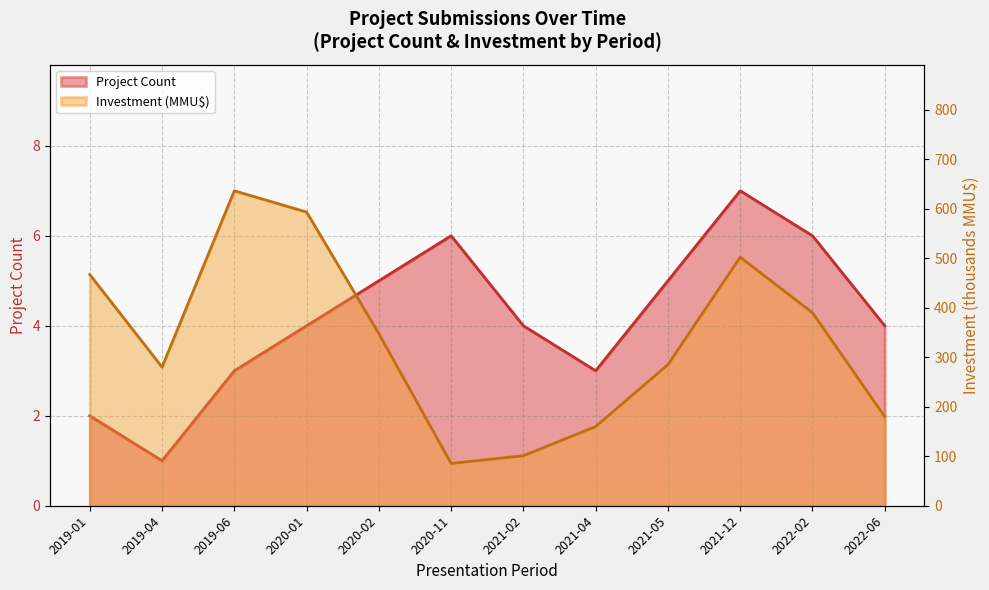

Reading left to right, transcribe all the data shown in this chart.

Project Count: 2019-01=2.0	2019-04=1.0	2019-06=3.0	2020-01=4.0	2020-02=5.0	2020-11=6.0	2021-02=4.0	2021-04=3.0	2021-05=5.0	2021-12=7.0	2022-02=6.0	2022-06=4.0
Investment (MMU$): 2019-01=467.0	2019-04=280.0	2019-06=636.2	2020-01=593.3	2020-02=347.6	2020-11=85.5	2021-02=101.0	2021-04=160.0	2021-05=285.0	2021-12=502.0	2022-02=390.0	2022-06=180.0